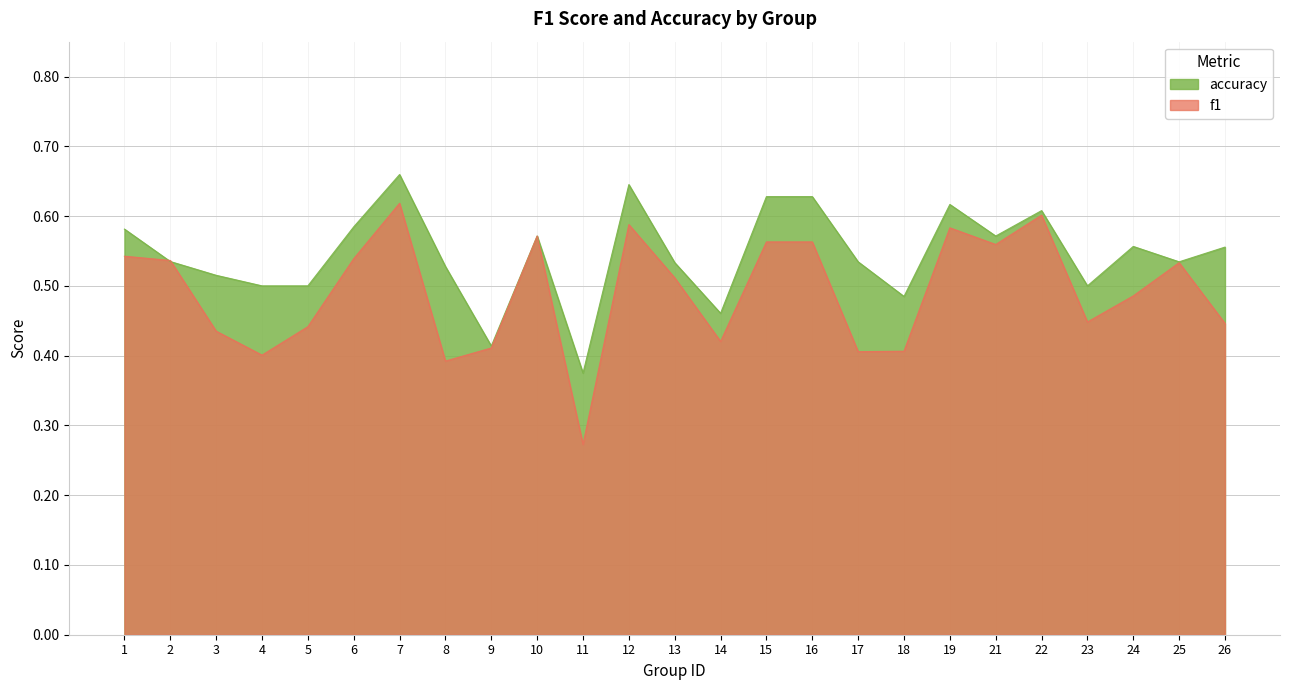

What is the value of the accuracy point at the 22nd from the left?

0.5